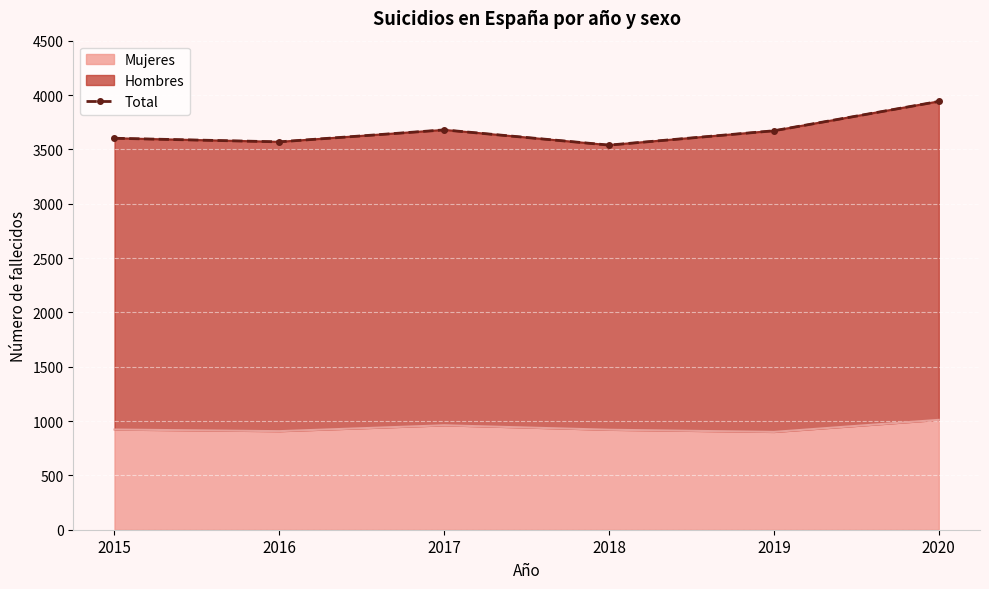

What is the value of the 6th point from the left?

3941